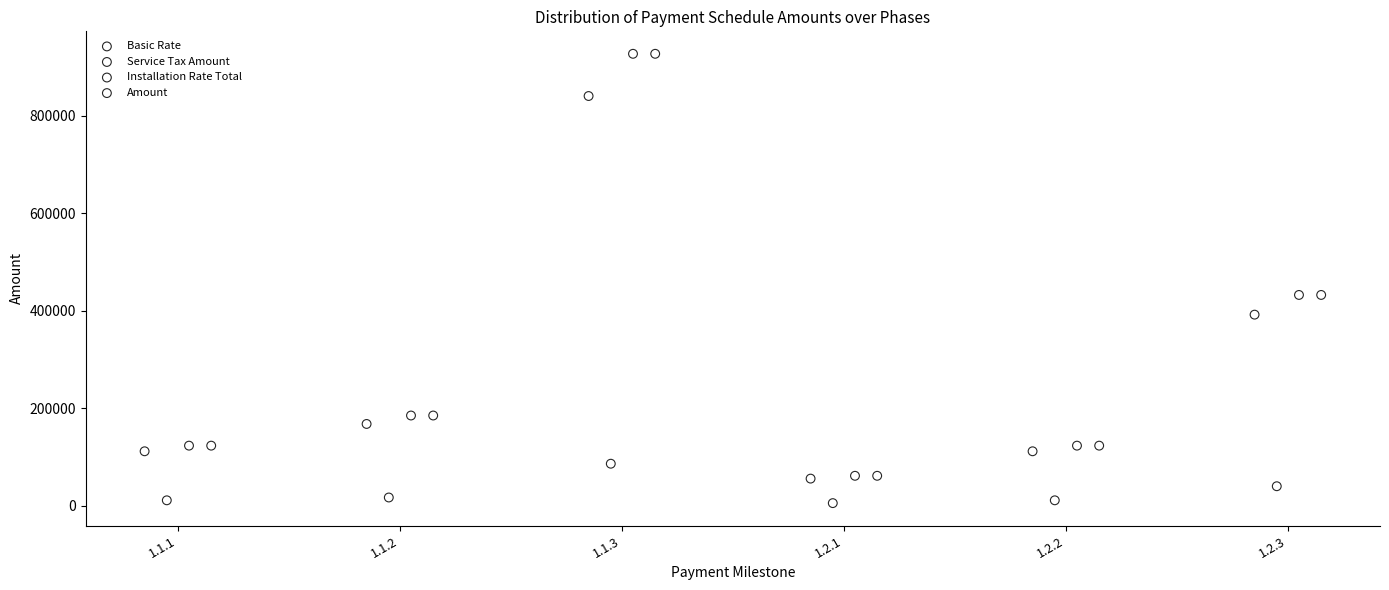

What are all the series names shown in the legend?

Basic Rate, Service Tax Amount, Installation Rate Total, Amount